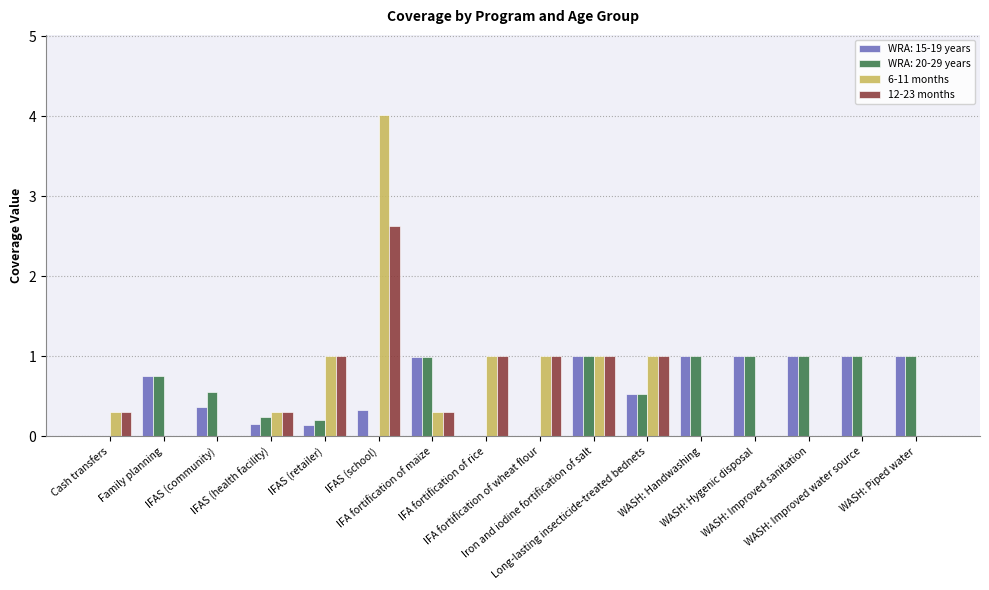

What is the sum of all 12-23 months values?

8.5